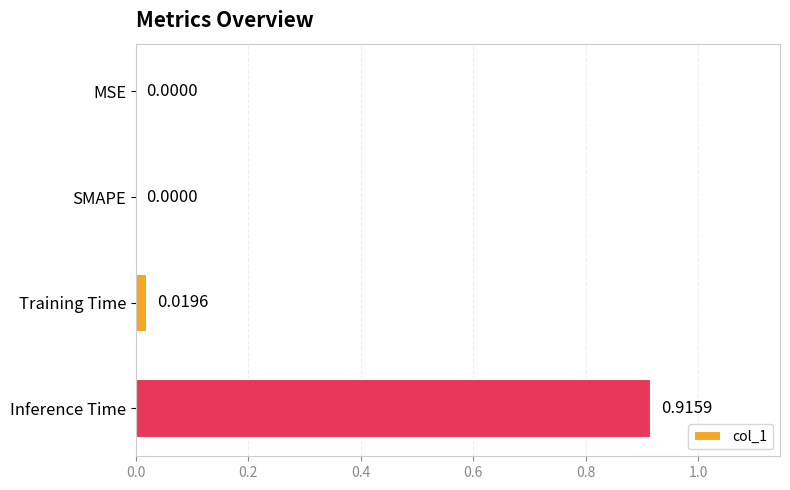

Which category has the highest value across all series?

Inference Time